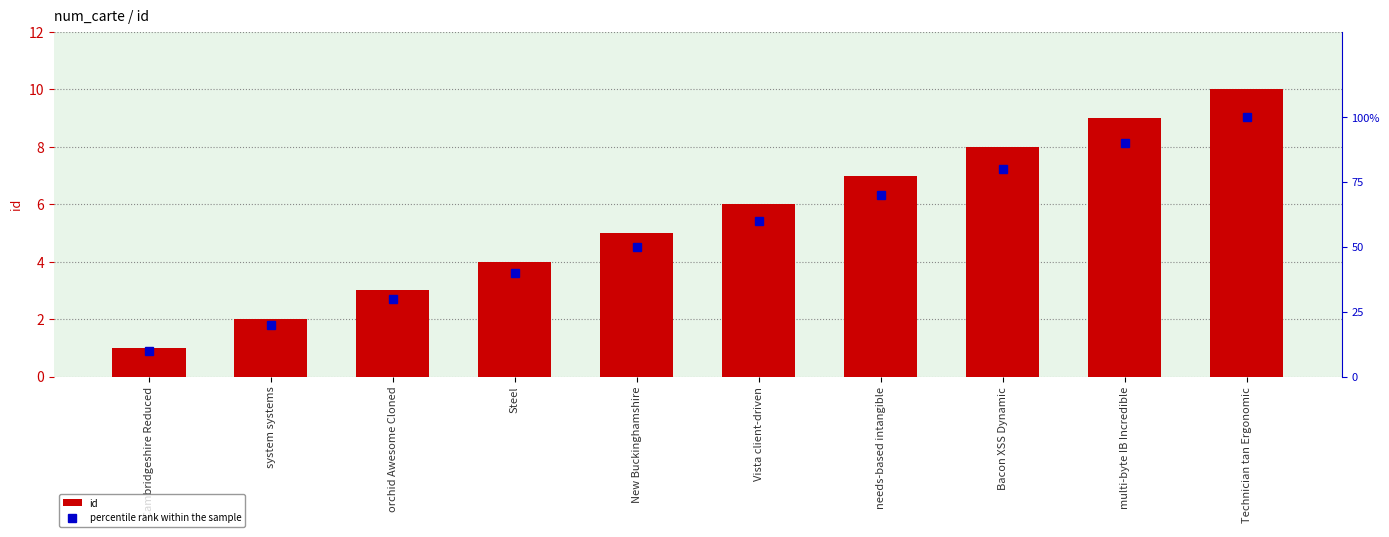

How many values in the id series exceed 6?

4